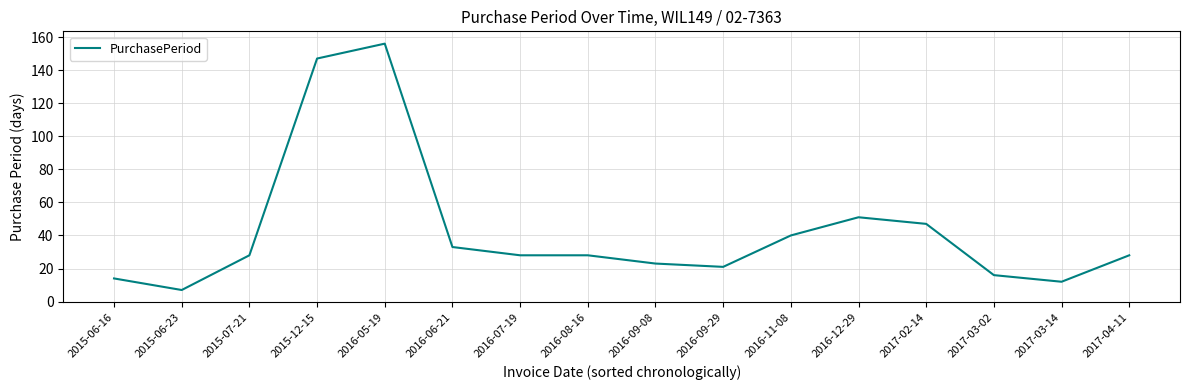

Between 2016-08-16 and 2015-06-23, which is larger?

2016-08-16